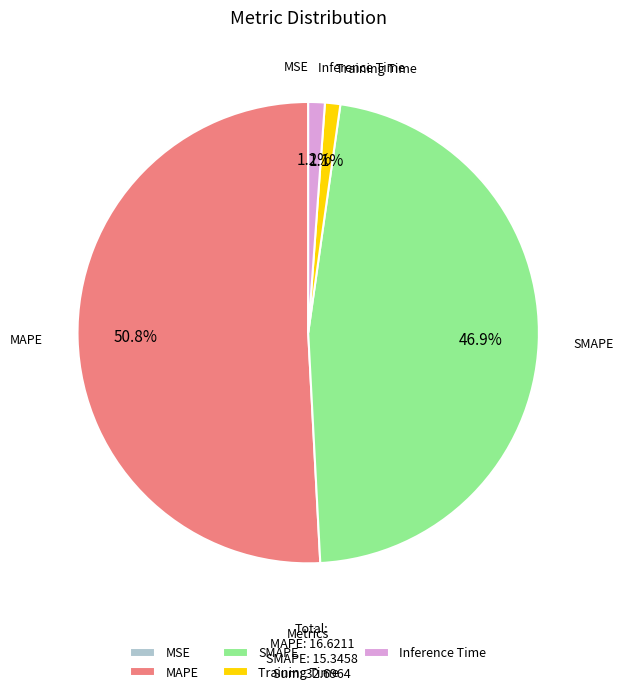

What percentage do SMAPE and Training Time together represent?

48.0%